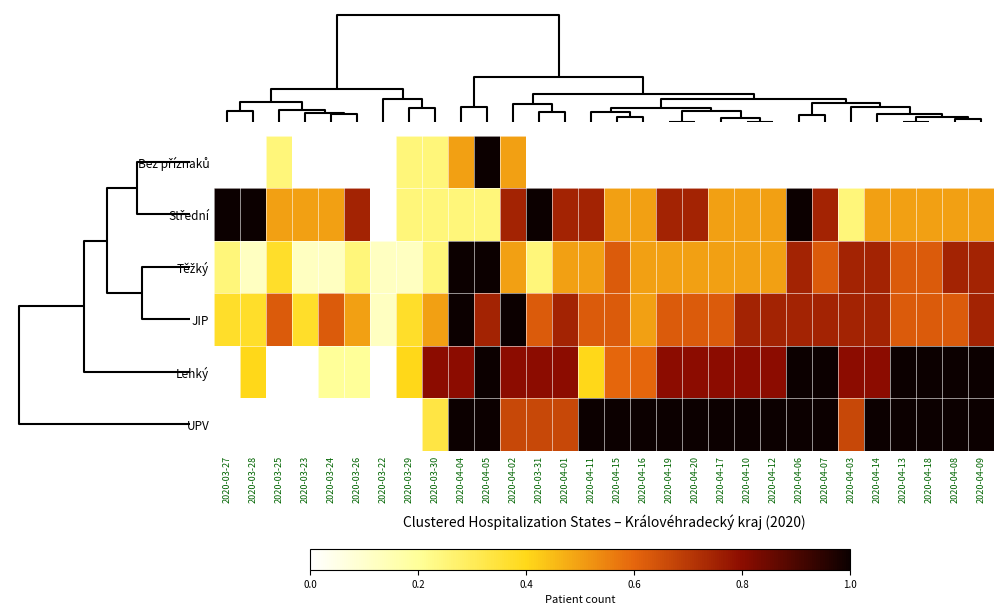

Which series has the largest total across all categories?

UPV